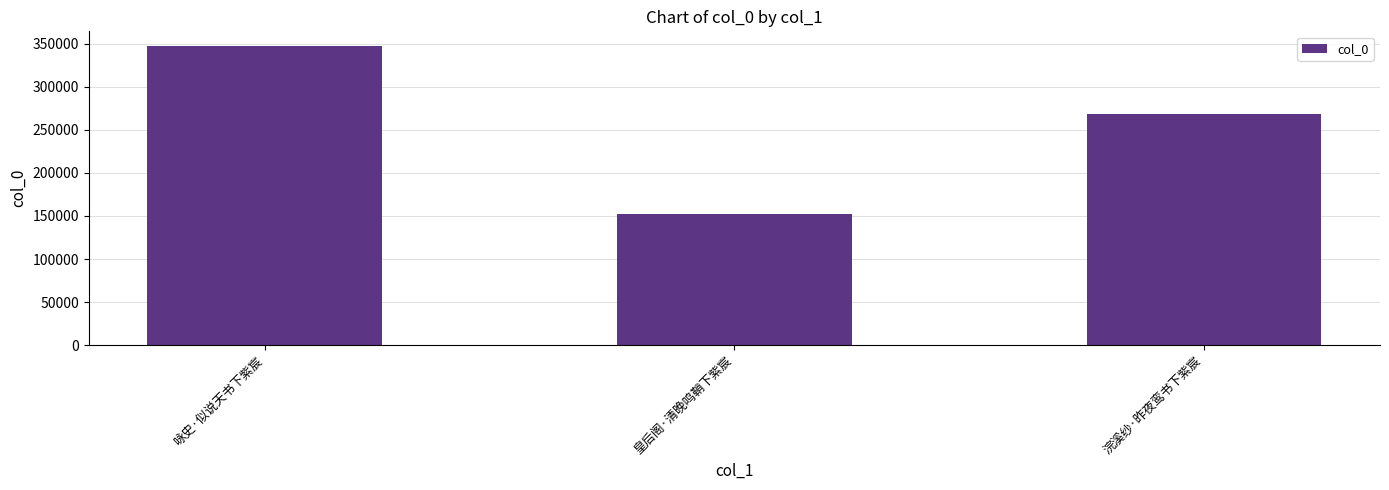

Reading left to right, extract all data points from this chart.

346923	152028	268542